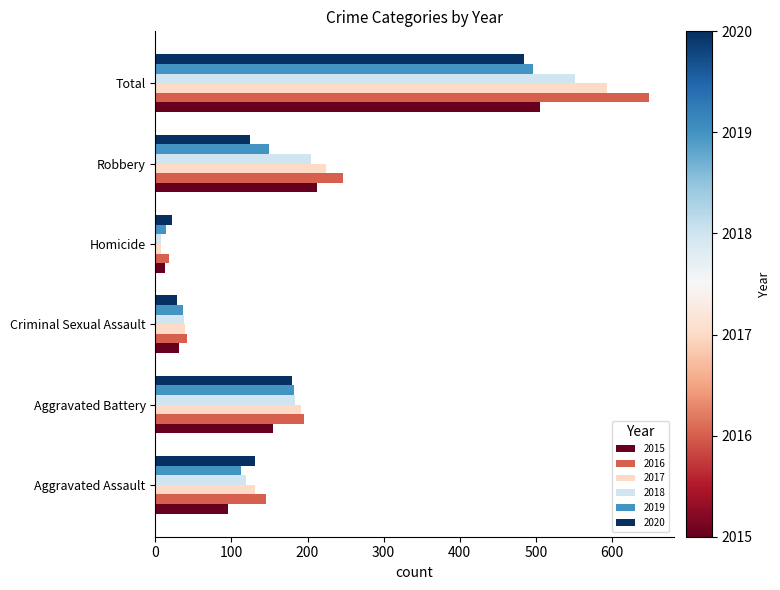

At which label does 2020 reach its peak?

Total